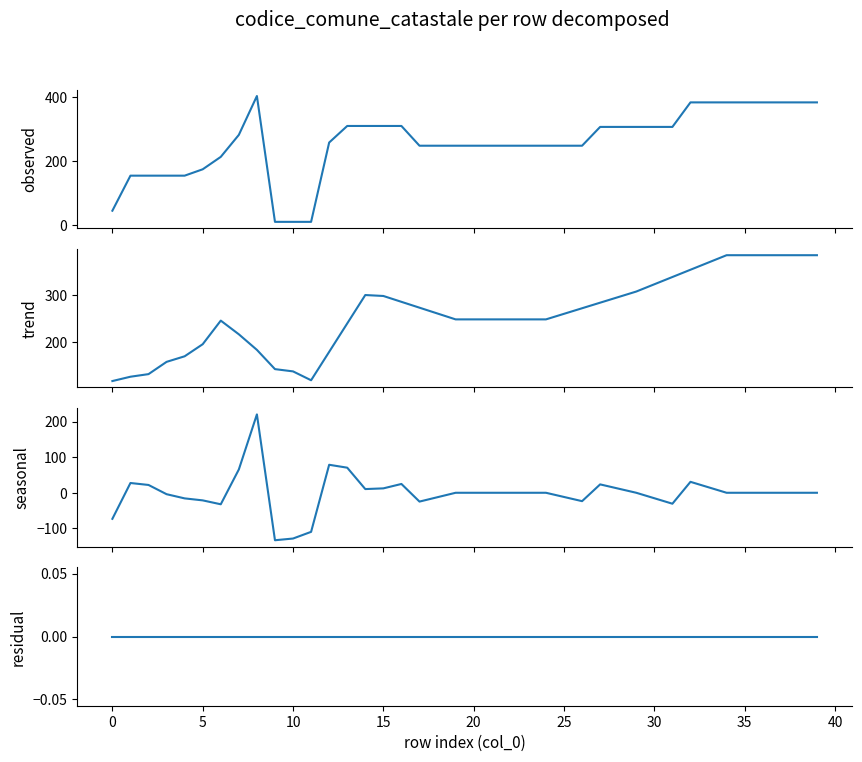

Reading left to right, what are all the values shown in this chart?

codice_comune_catastale: 44.0	154.0	154.0	154.0	154.0	174.0	213.0	282.0	404.0	9.0	9.0	9.0	258.0	310.0	310.0	310.0	310.0	248.0	248.0	248.0	248.0	248.0	248.0	248.0	248.0	248.0	248.0	307.0	307.0	307.0	307.0	307.0	384.0	384.0	384.0	384.0	384.0	384.0	384.0	384.0
trend: 117.3	126.5	132.0	158.0	169.8	195.4	245.4	216.4	183.4	142.6	137.8	119.0	179.2	239.4	299.6	297.6	285.2	272.8	260.4	248.0	248.0	248.0	248.0	248.0	248.0	259.8	271.6	283.4	295.2	307.0	322.4	337.8	353.2	368.6	384.0	384.0	384.0	384.0	384.0	384.0
seasonal: -73.3	27.5	22.0	-4.0	-15.8	-21.4	-32.4	65.6	220.6	-133.6	-128.8	-110.0	78.8	70.6	10.4	12.4	24.8	-24.8	-12.4	0.0	0.0	0.0	0.0	0.0	0.0	-11.8	-23.6	23.6	11.8	0.0	-15.4	-30.8	30.8	15.4	0.0	0.0	0.0	0.0	0.0	0.0
residual: 0.0	0.0	0.0	0.0	0.0	0.0	0.0	0.0	0.0	0.0	0.0	0.0	0.0	0.0	0.0	0.0	0.0	0.0	0.0	0.0	0.0	0.0	0.0	0.0	0.0	0.0	0.0	0.0	0.0	0.0	0.0	0.0	0.0	0.0	0.0	0.0	0.0	0.0	0.0	0.0